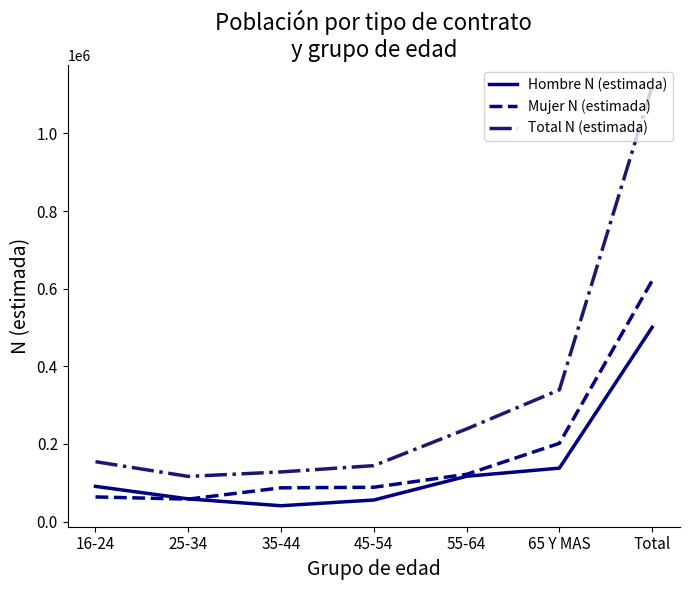

What is the sum of all Total N (estimada) values?

2243164